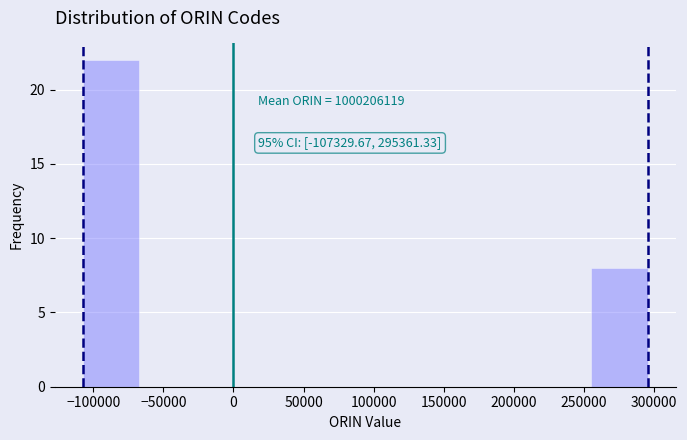

Over which range of the x-axis is the bar tallest?

-105000 to -65000